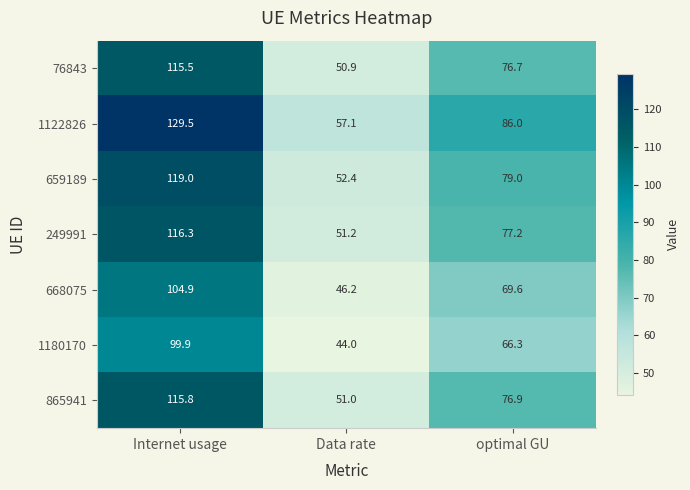

Reading left to right, list all the values displayed in this chart.

76843: 115.5	50.9	76.7
1122826: 129.5	57.1	86.0
659189: 119.0	52.4	79.0
249991: 116.3	51.2	77.2
668075: 104.9	46.2	69.6
1180170: 99.9	44.0	66.3
865941: 115.8	51.0	76.9